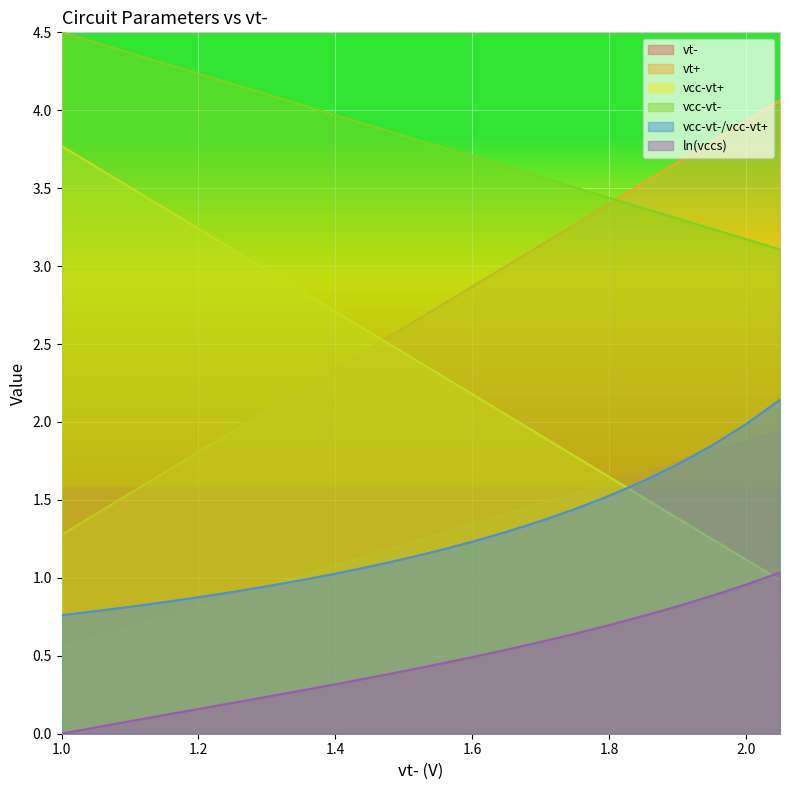

Which category has the highest value across all series?

1.0